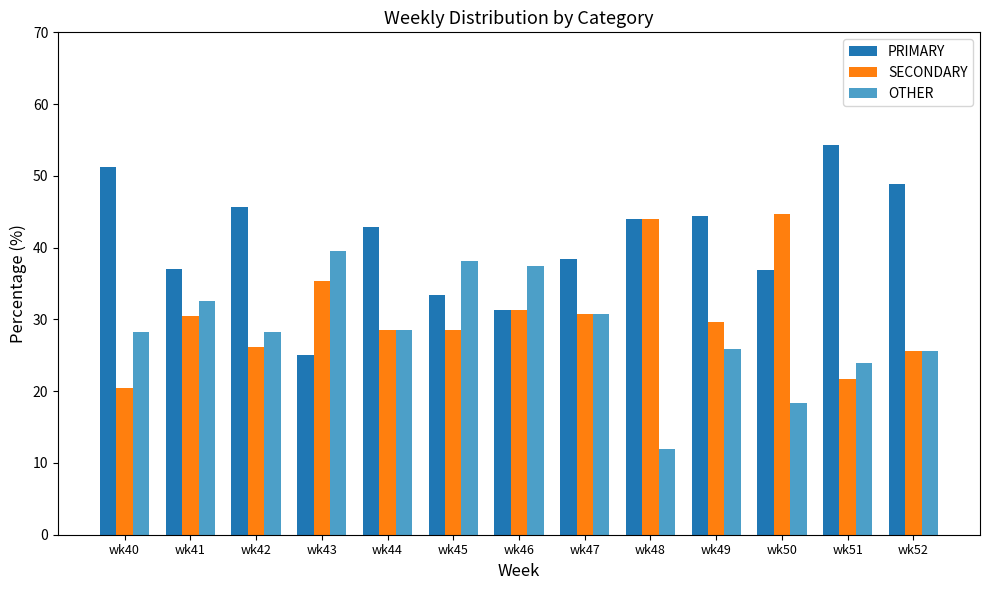

Rank the series by their average value, from lowest to highest.

OTHER, SECONDARY, PRIMARY